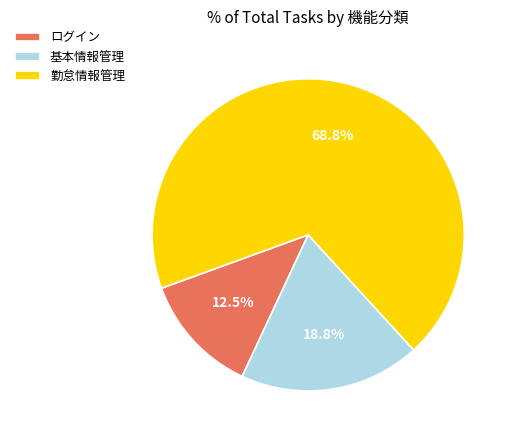

What portion of the pie excludes 基本情報管理?

81.2%